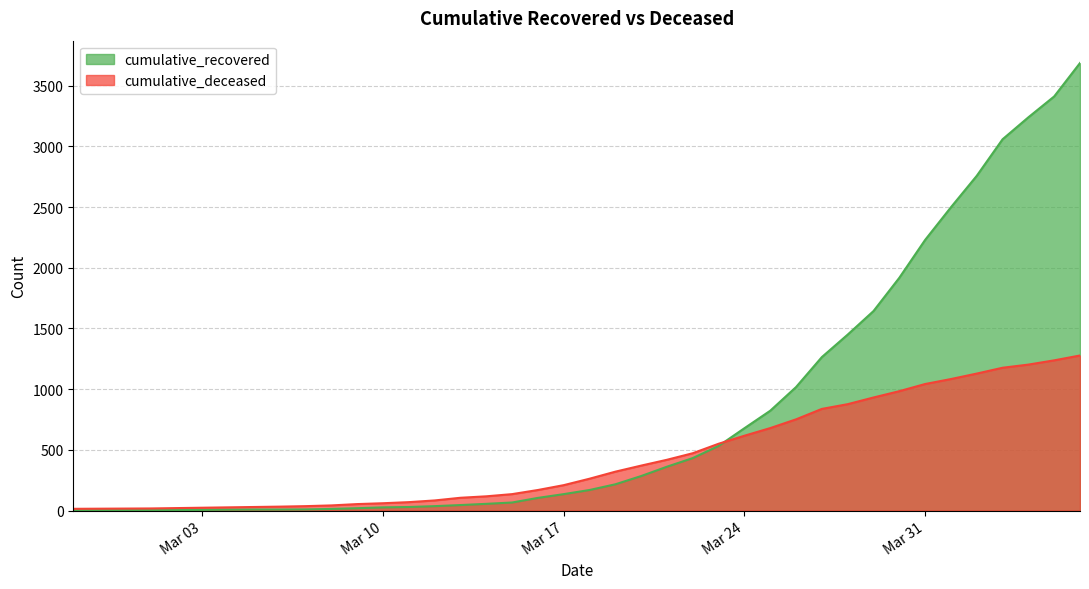

How many data points does each series have?

40